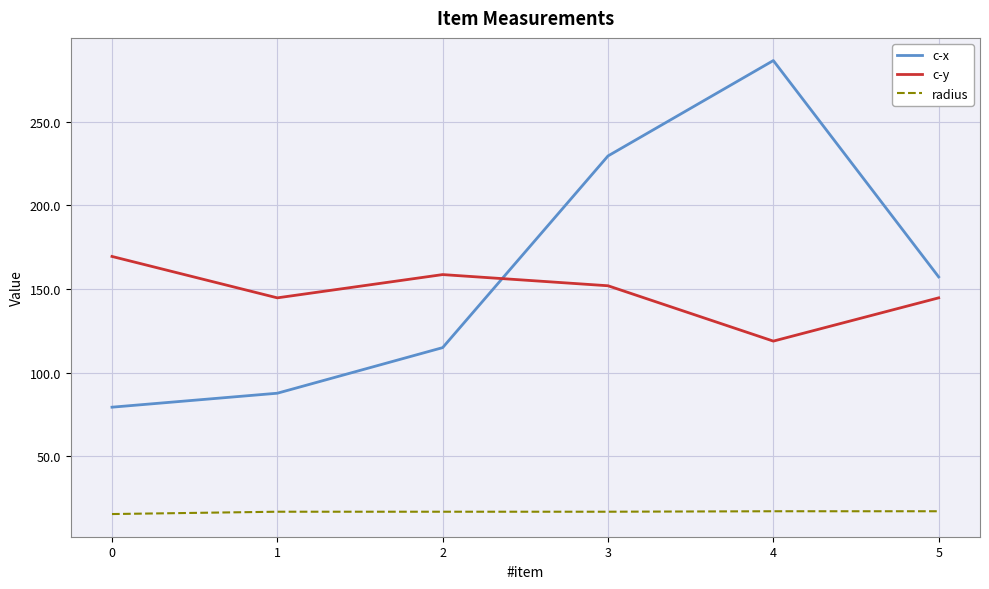

What is the difference between the maximum and second lowest values in the c-x series?

198.6